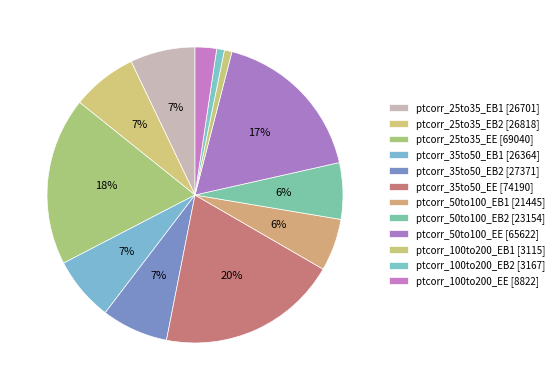

Count the number of slices in the pie.

12